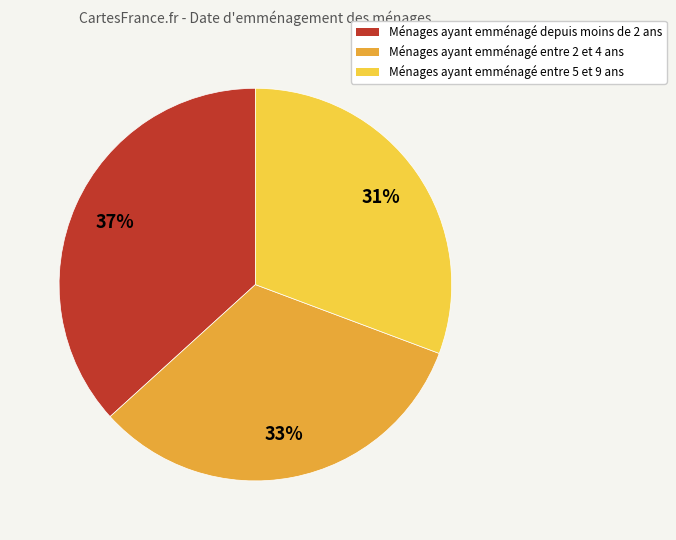

Does any single category account for the majority?

No